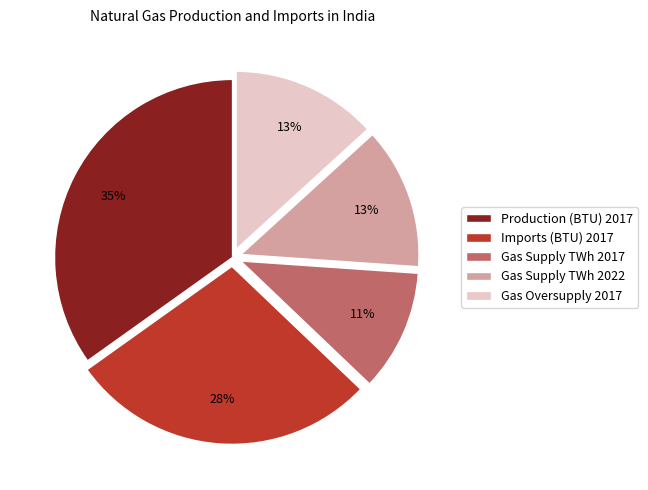

What is the smallest slice in the pie chart?

Gas Supply TWh 2017